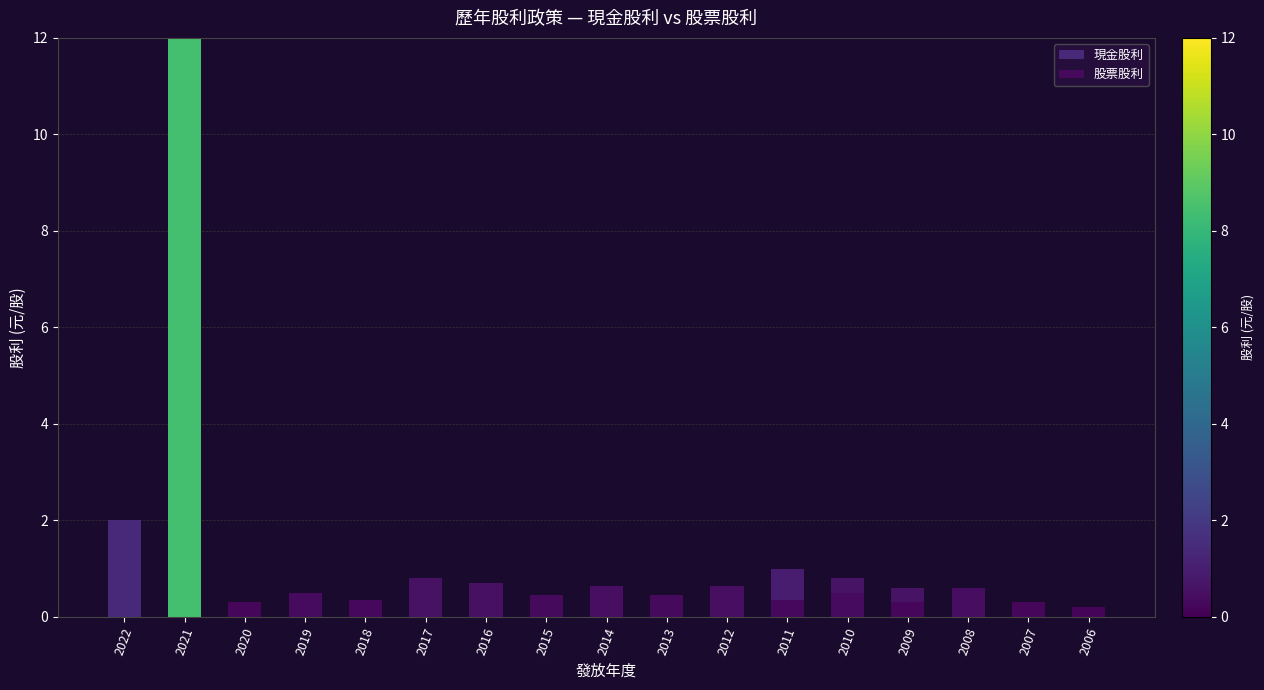

Read the 現金股利 value at 2022.

2.0